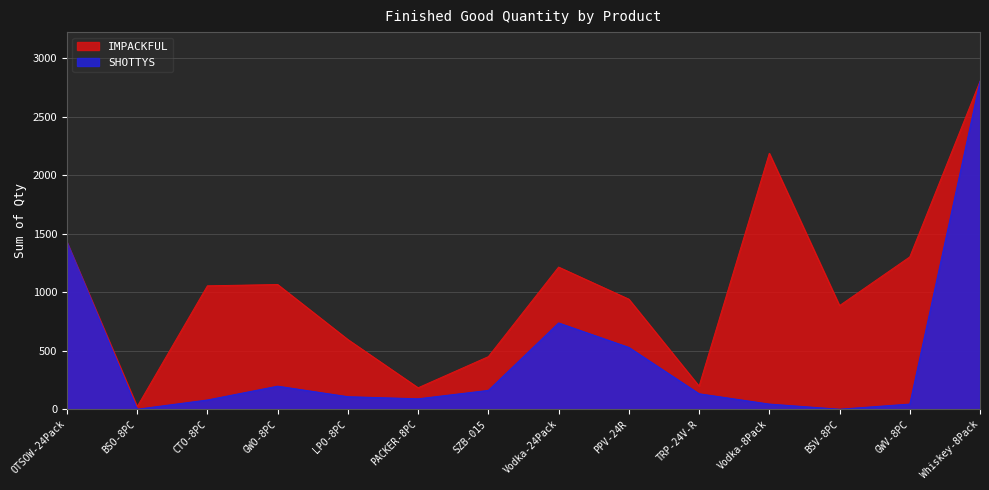

Rank the series by their average value, from highest to lowest.

IMPACKFUL, SHOTTYS